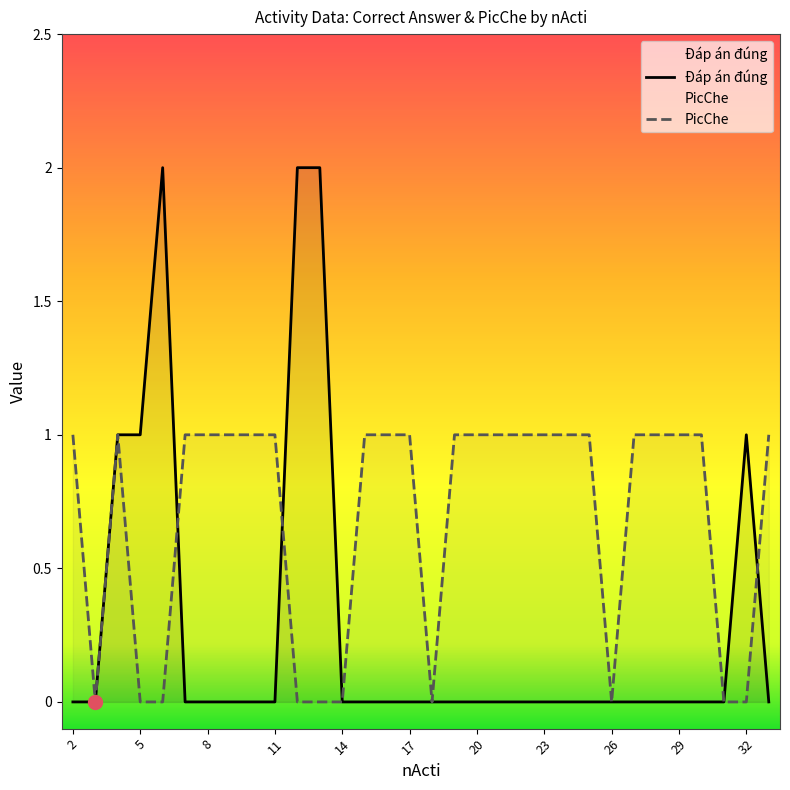

At how many categories does at least one series exceed 0?

27